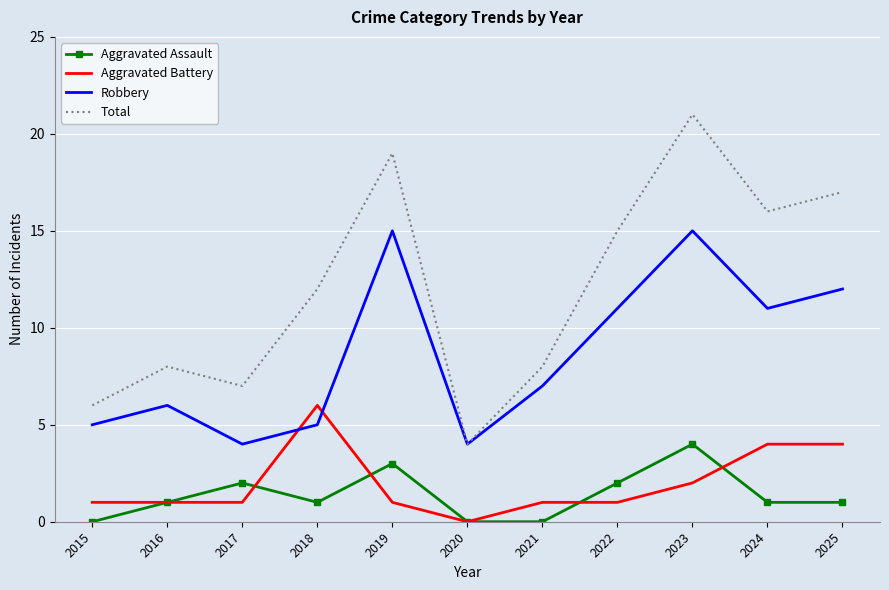

Which series changed the most between 2021 and 2023?

Total